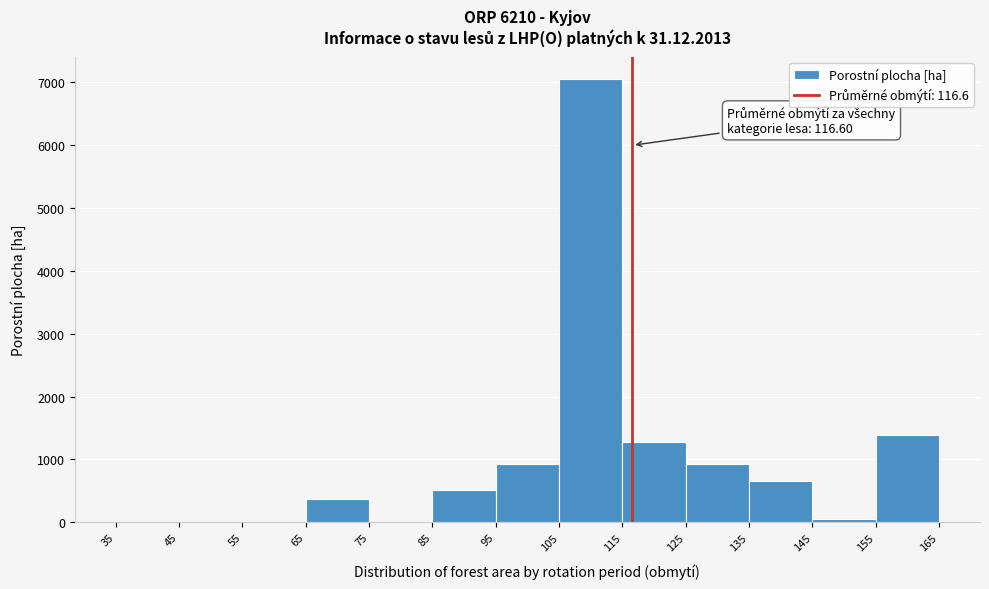

Which range on the x-axis has the tallest bar?

105 to 115